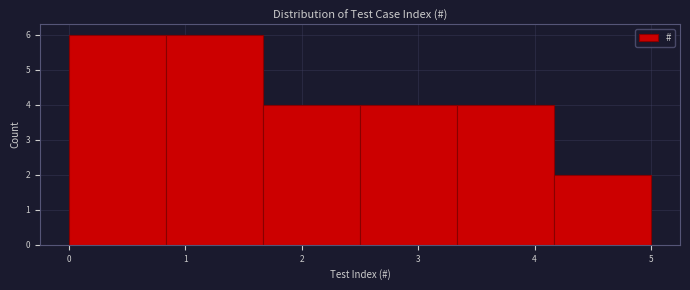

Reading left to right, transcribe this chart: for each bar, give the range it covers on the x-axis and its height. Neither the bar edges nor the heights are printed on the chart, so give them approximately, as read against the axes.

0.0 to 0.8: 6
0.8 to 1.7: 6
1.7 to 2.5: 4
2.5 to 3.3: 4
3.3 to 4.2: 4
4.2 to 5.0: 2